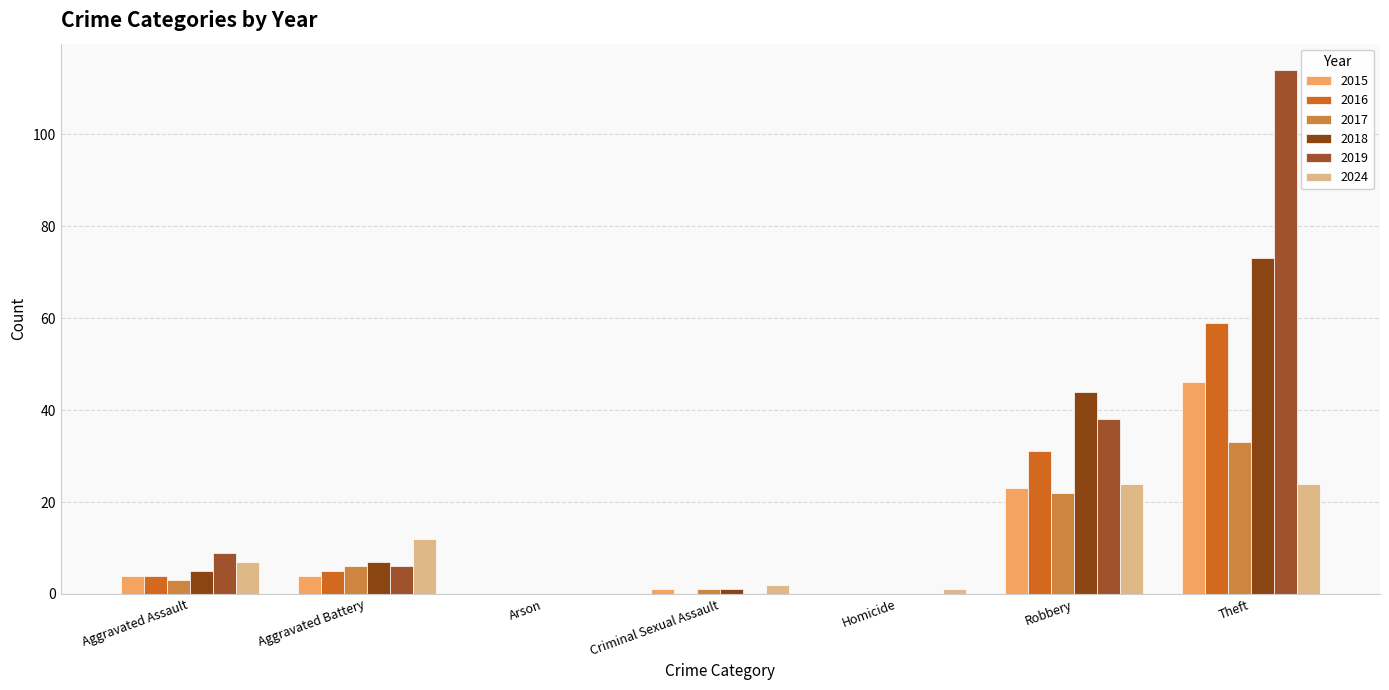

Read the 2017 value at Aggravated Assault, to the nearest 5.

5